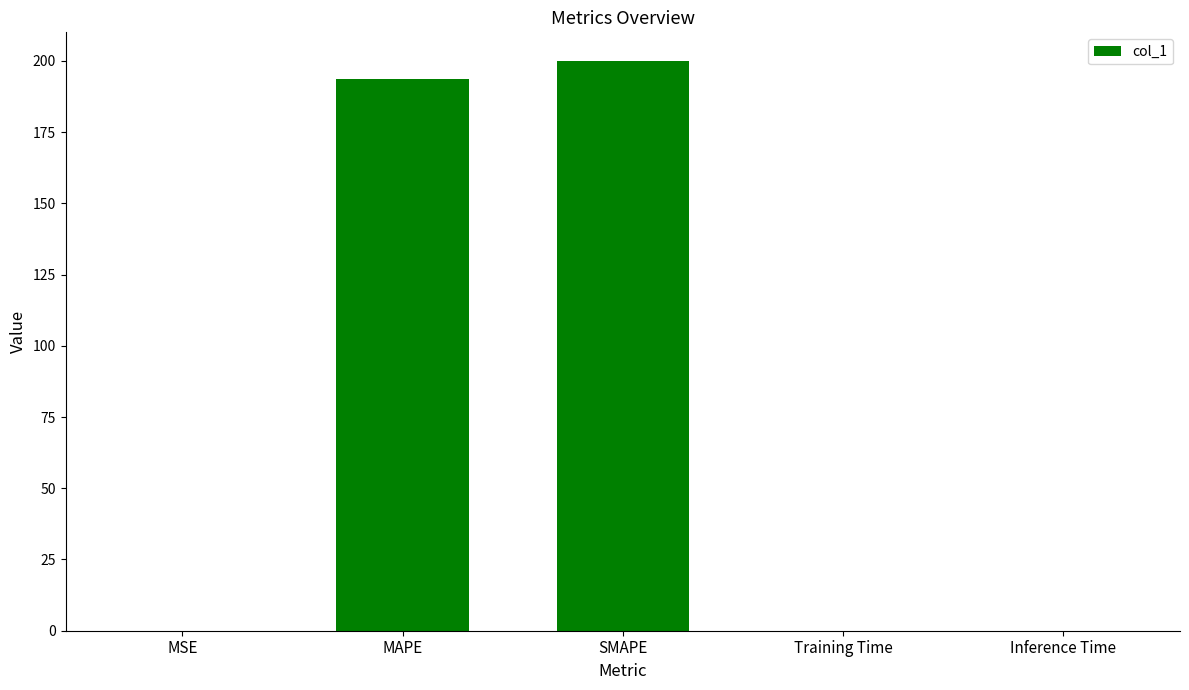

What is the sum of all values?

393.8